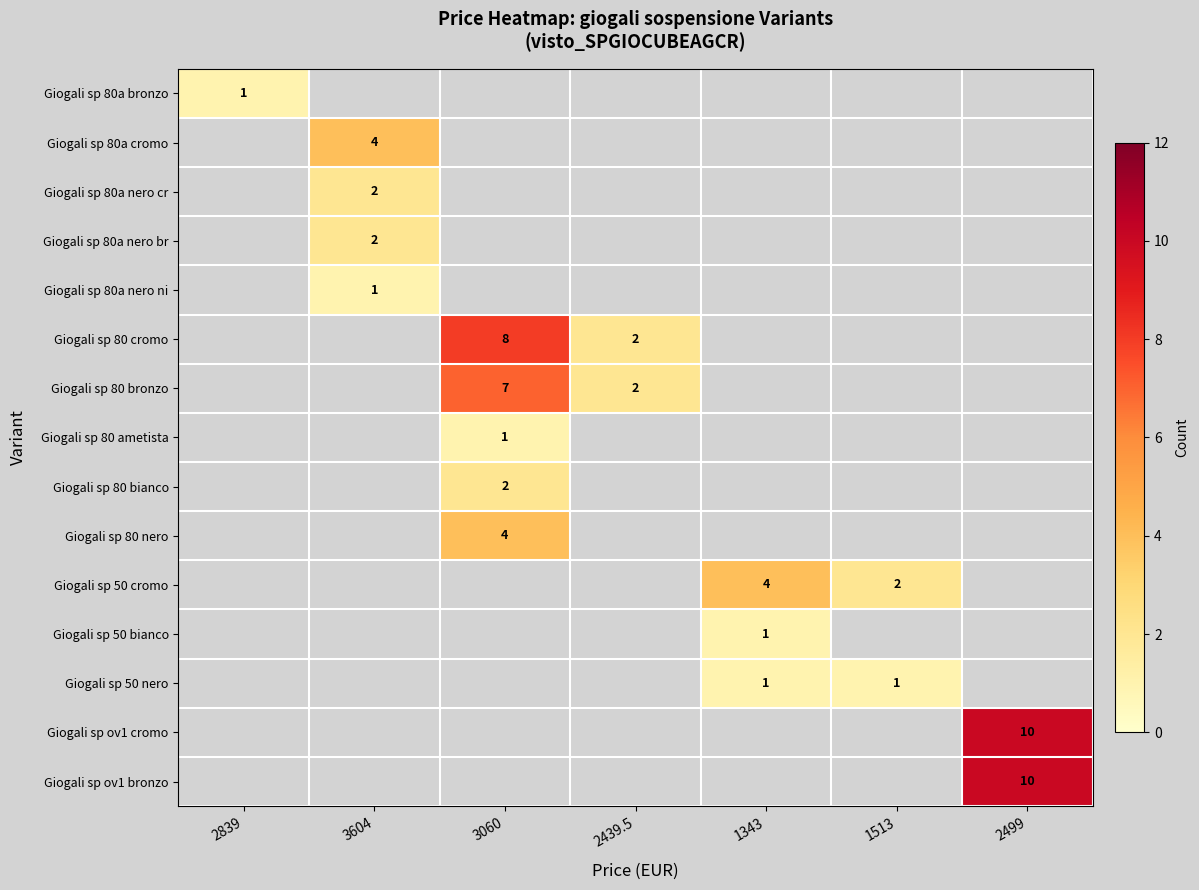

Is it true that Giogali sp 80a nero ni equals 2 at 3604?

False